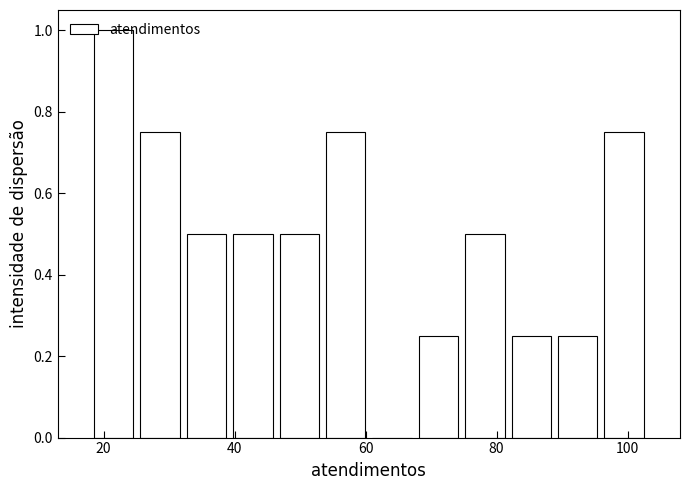

Read against the x-axis, roughly where is the centre of the tallest bar?

22